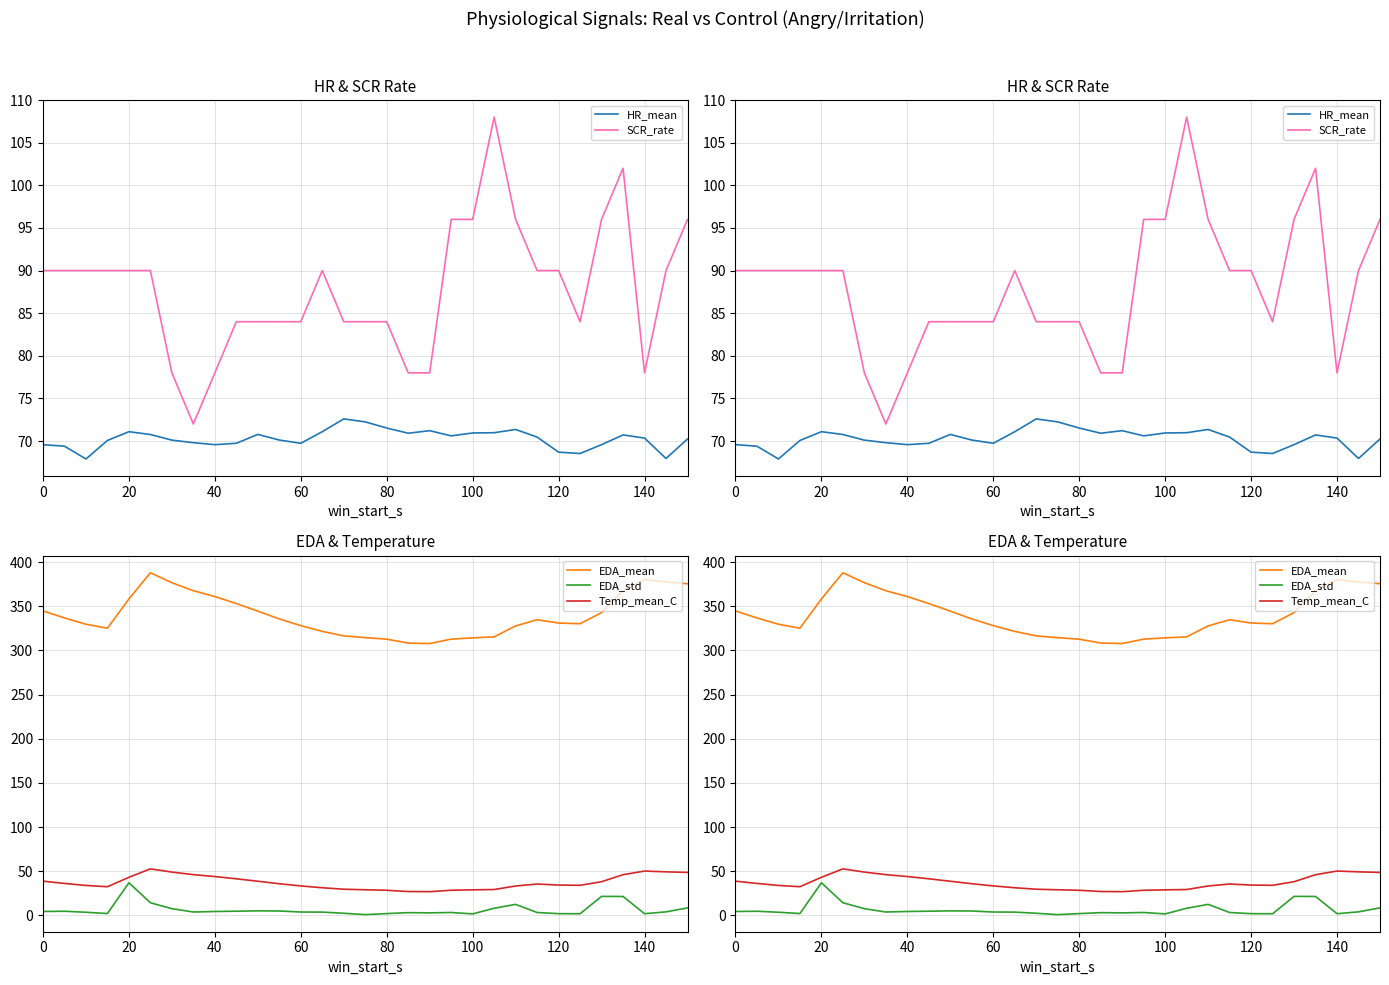

Does the chart have visible grid lines?

Yes